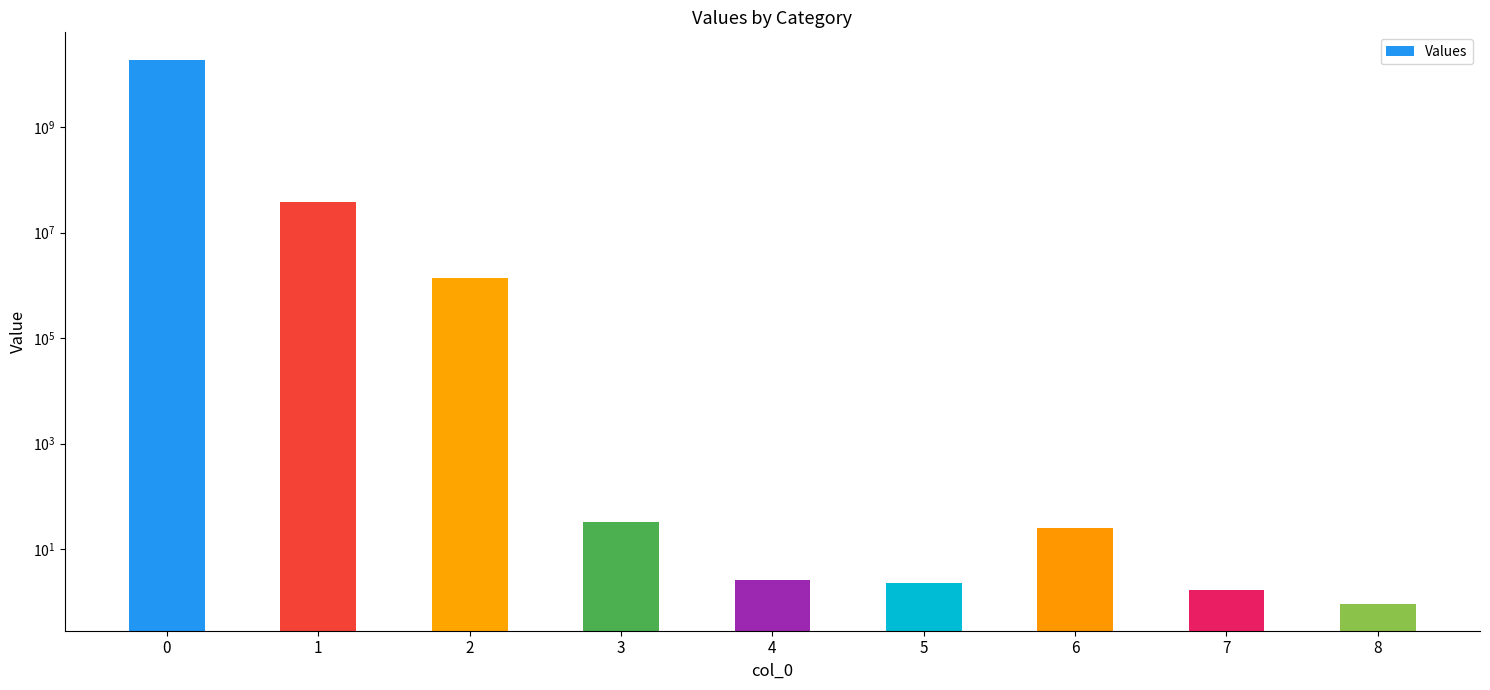

What is the difference between the maximum and minimum values?

19095071033.0